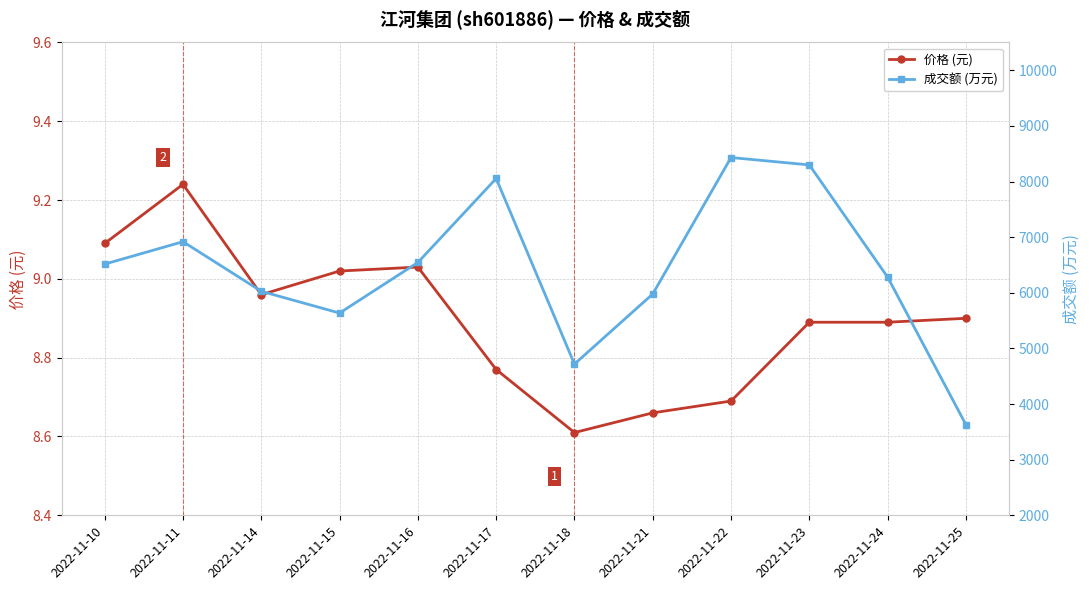

True or false: 价格 (元) has more than 0 interior local peaks.

True